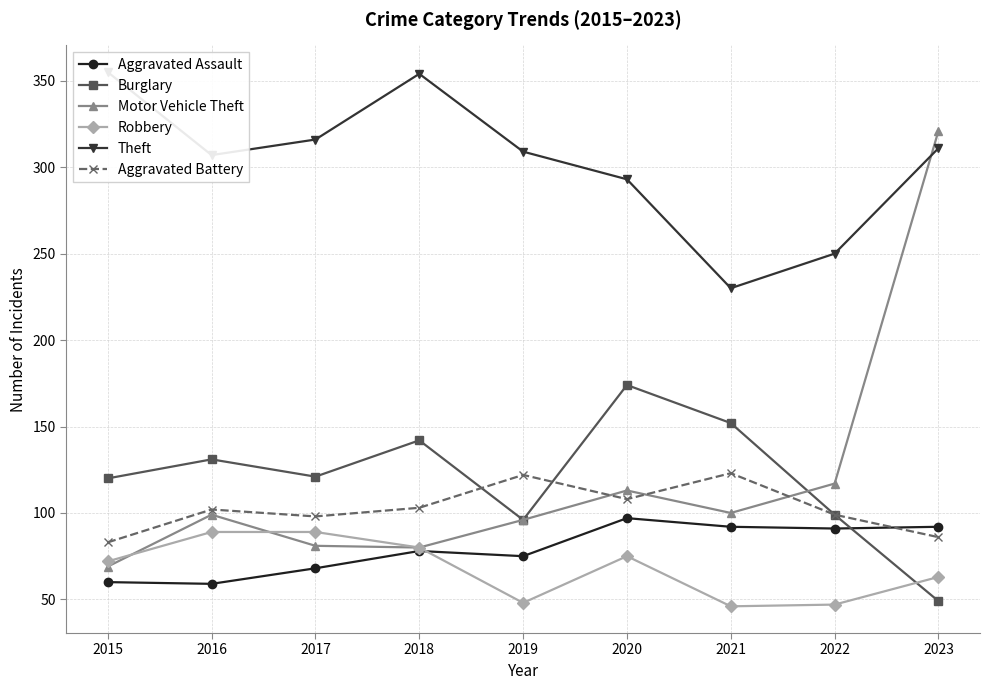

What is the spread (max minus min) of values at 2022?

203